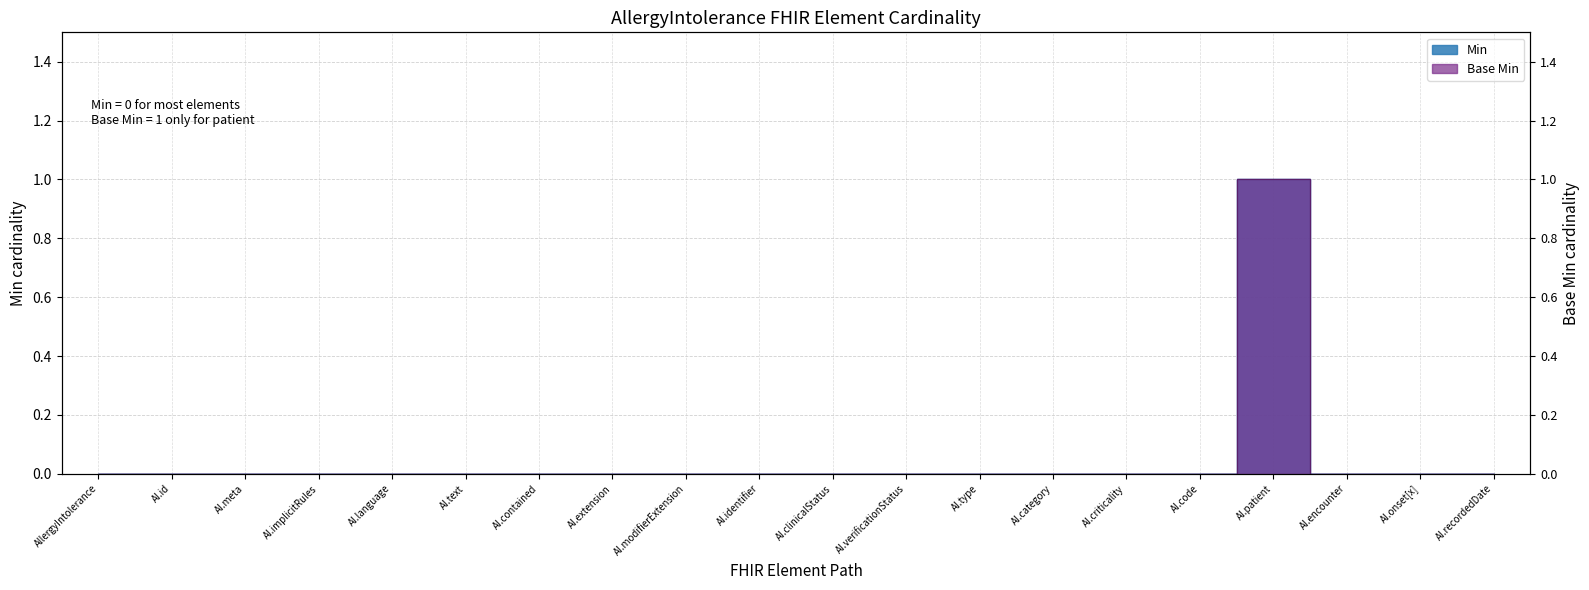

True or false: Min and Base Min cross at least once.

False